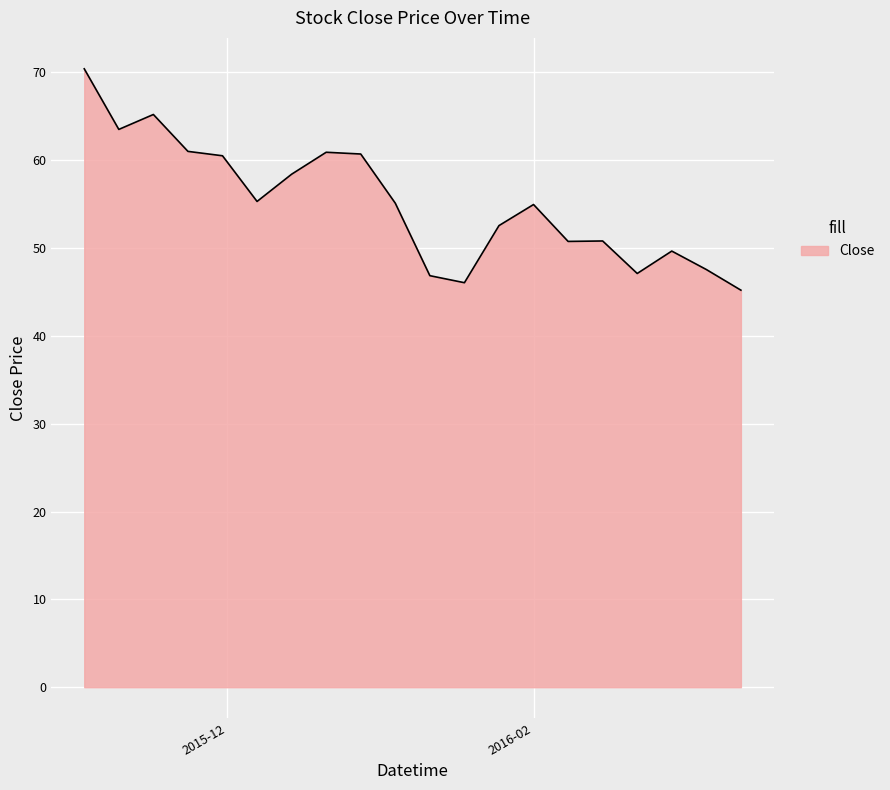

What is the greatest value displayed?

70.4